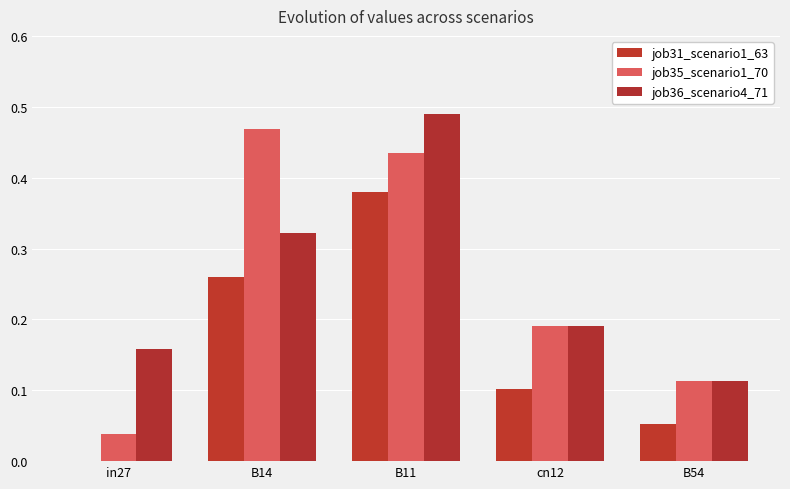

What is the greatest value displayed?

0.5